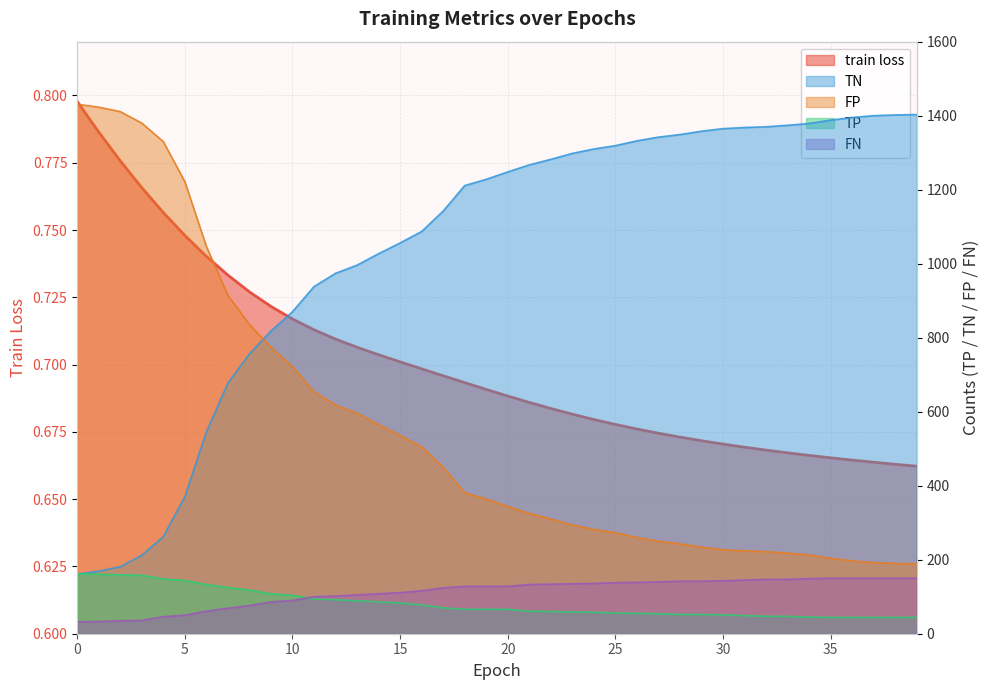

Is the value of TN at 9 greater than the value of TP at 22?

Yes